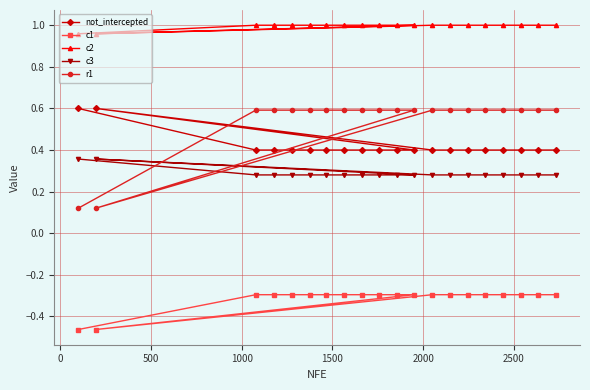

What are all the series names shown in the legend?

not_intercepted, c1, c2, c3, r1